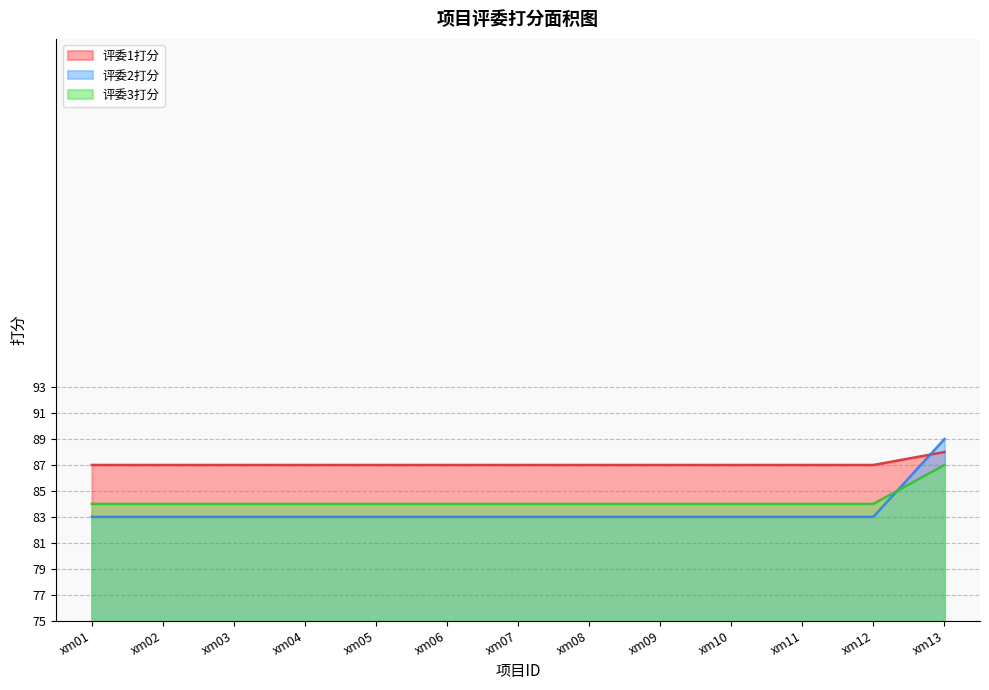

At how many categories does at least one series exceed 12?

1